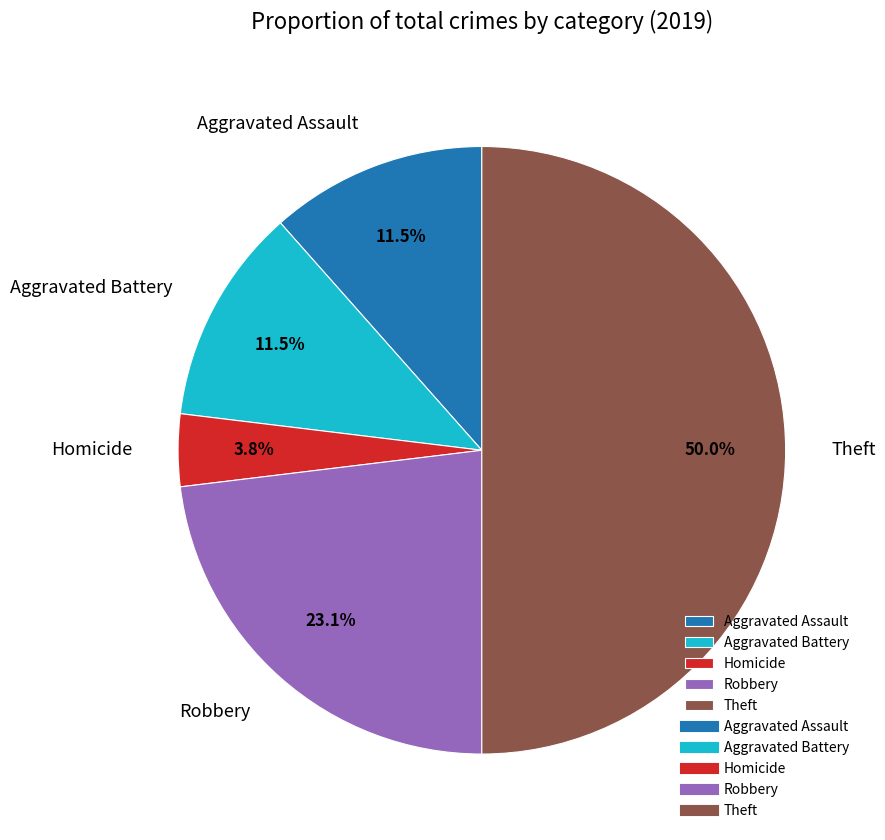

How much of the chart is everything except Robbery?

76.9%